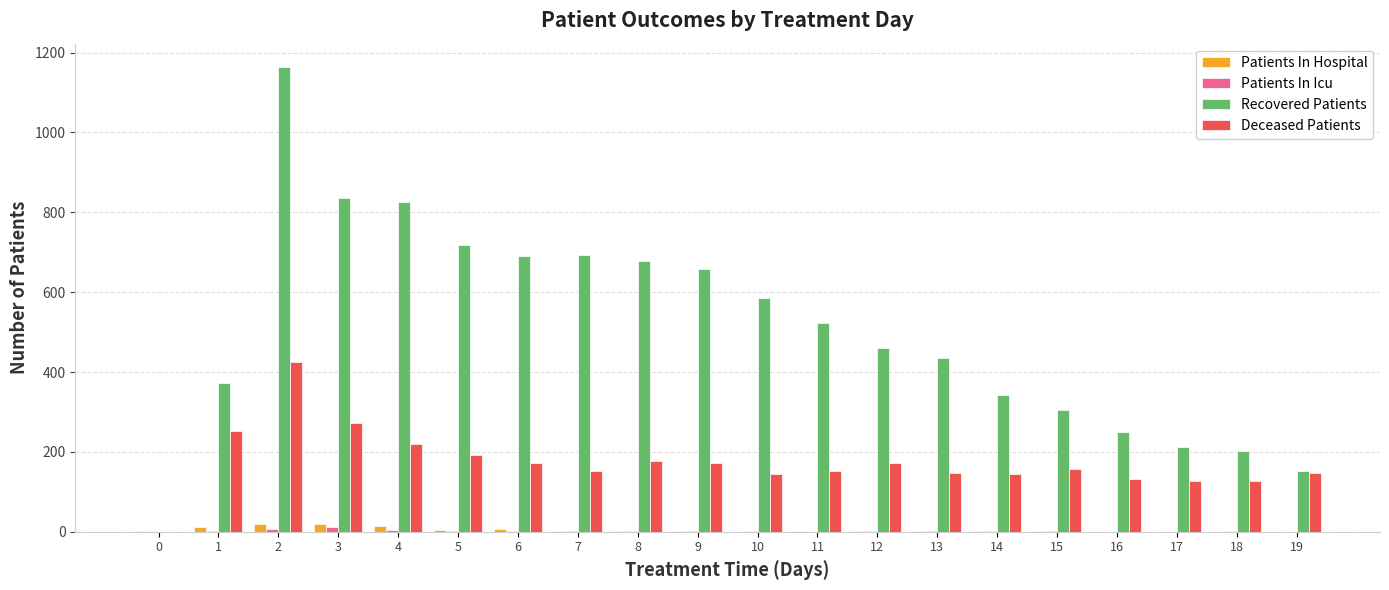

True or false: Recovered Patients has a value of 568 at 0.

False